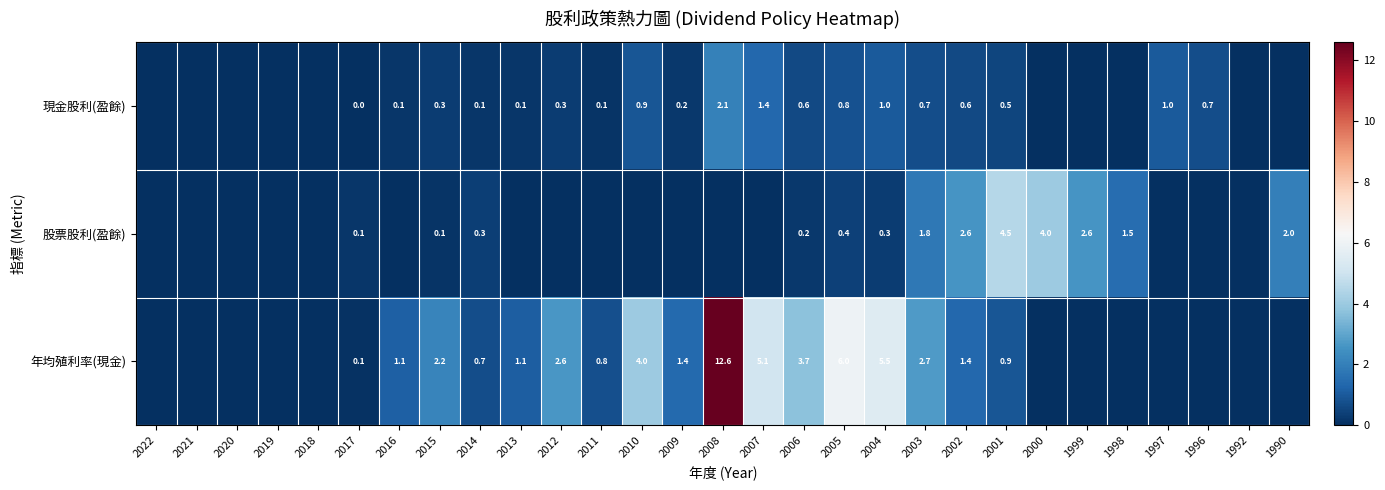

Rank the series at 2015 from highest to lowest value.

年均殖利率(現金), 現金股利(盈餘), 股票股利(盈餘)